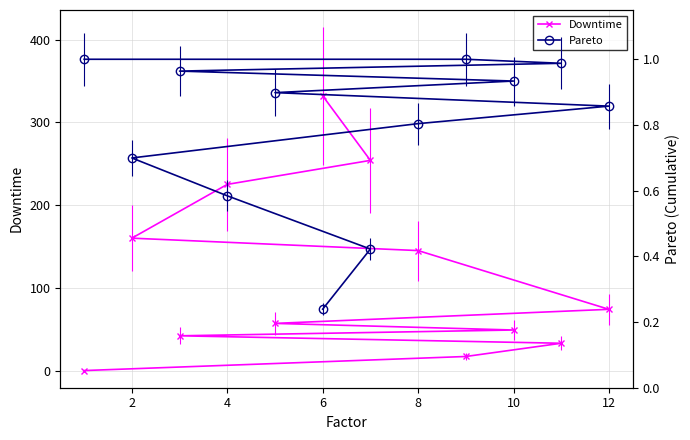

True or false: Downtime has a value of 127.0 at 10.

False